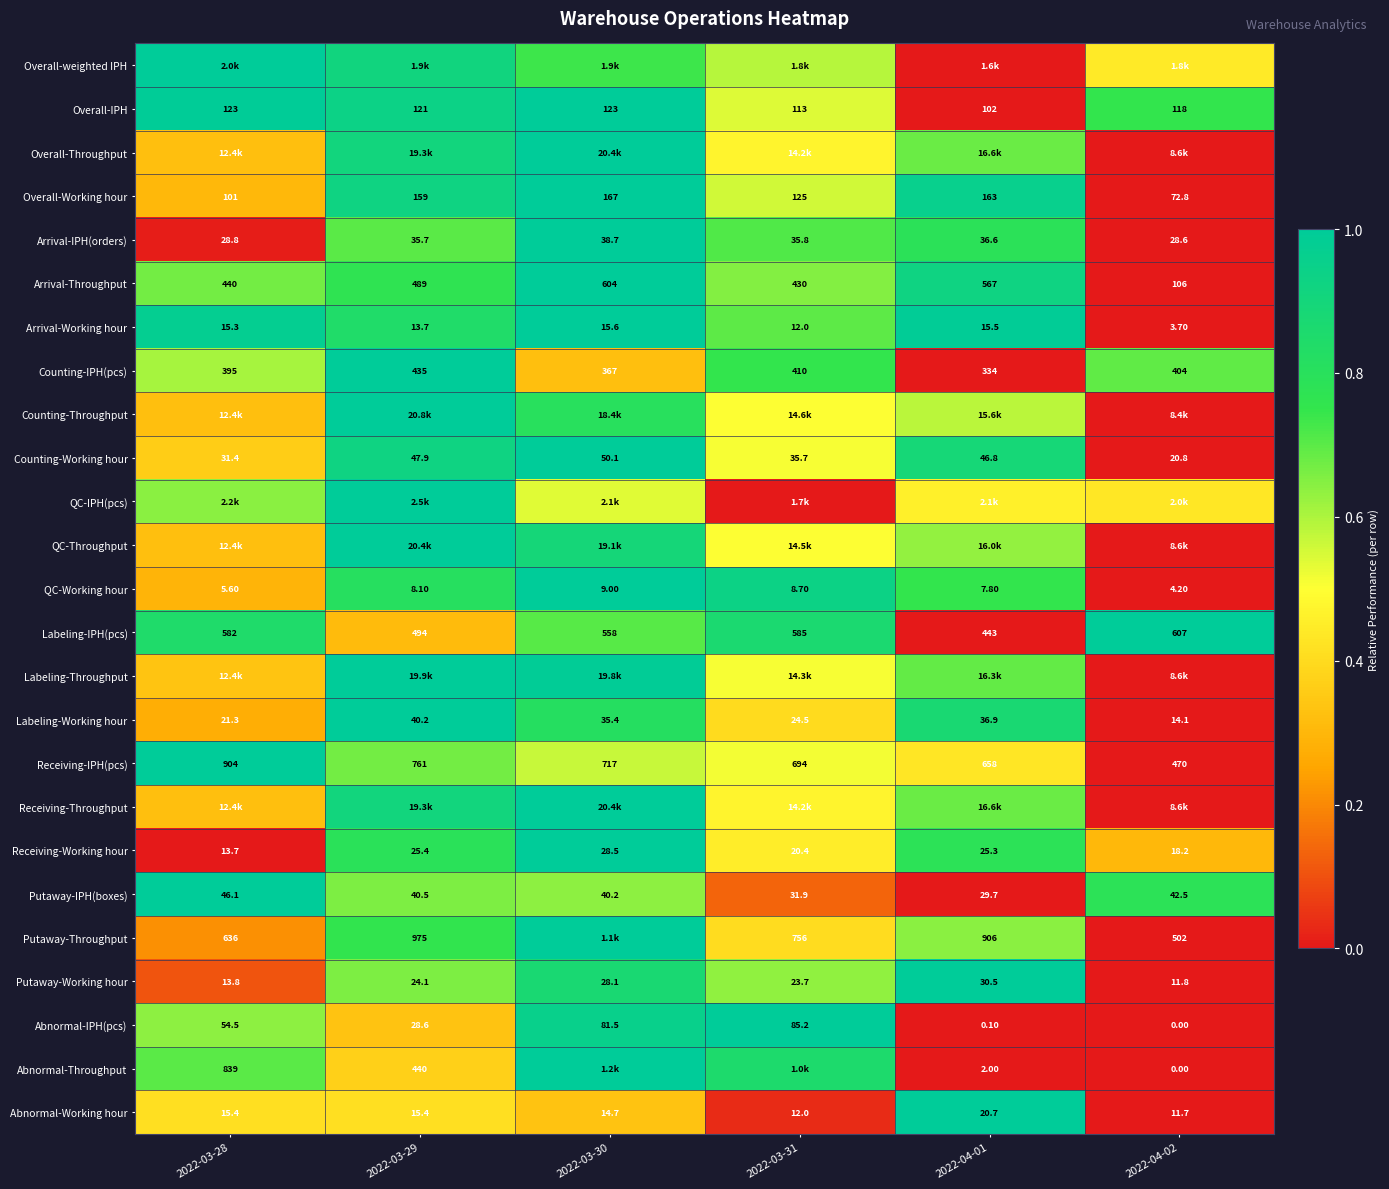

Is the value of Arrival-Working hour at 2022-03-30 greater than the value of Counting-Working hour at 2022-03-28?

No